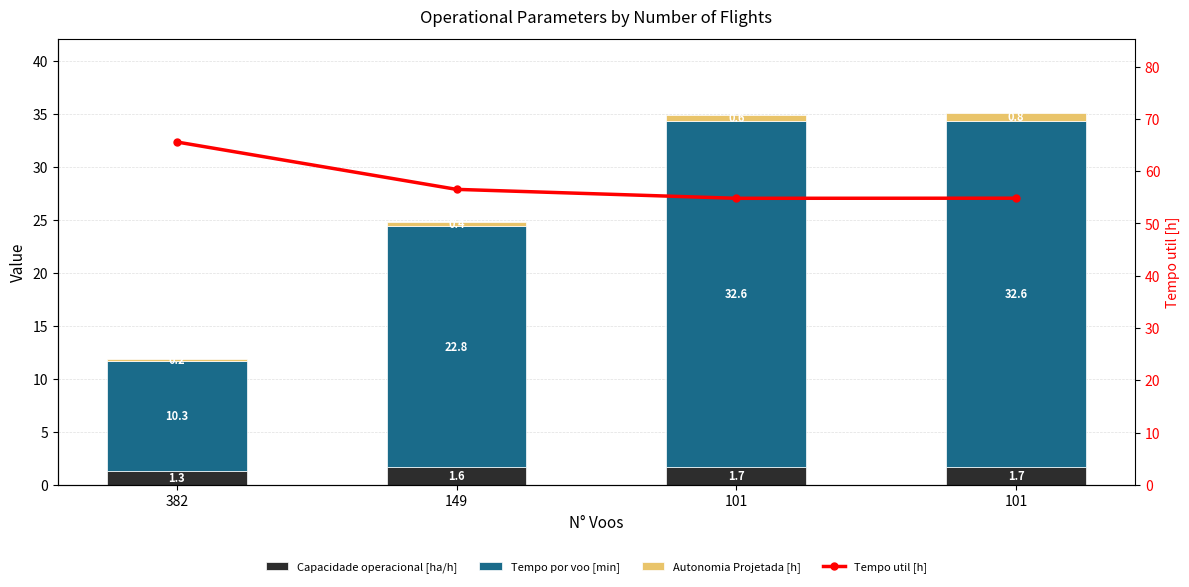

How many groups of bars are there?

4